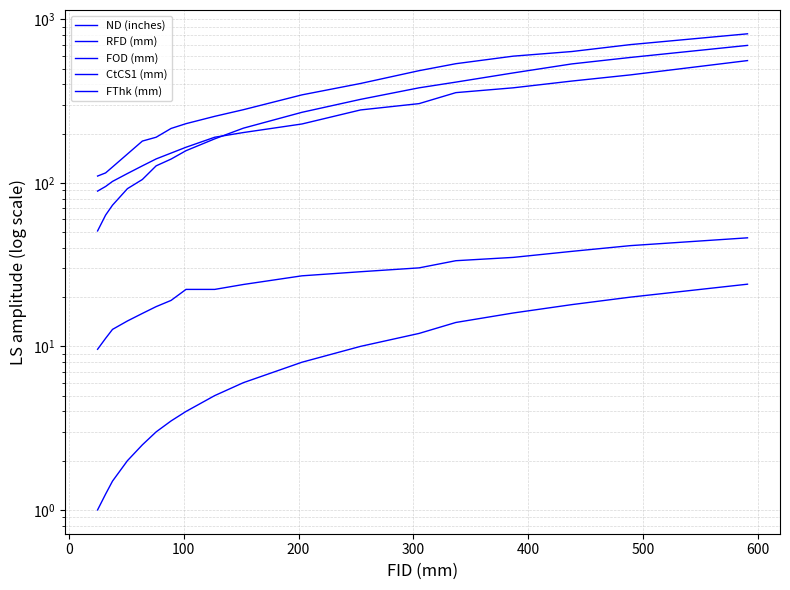

What is the difference between the maximum and minimum values in the CtCS1 (mm) series?

470.0